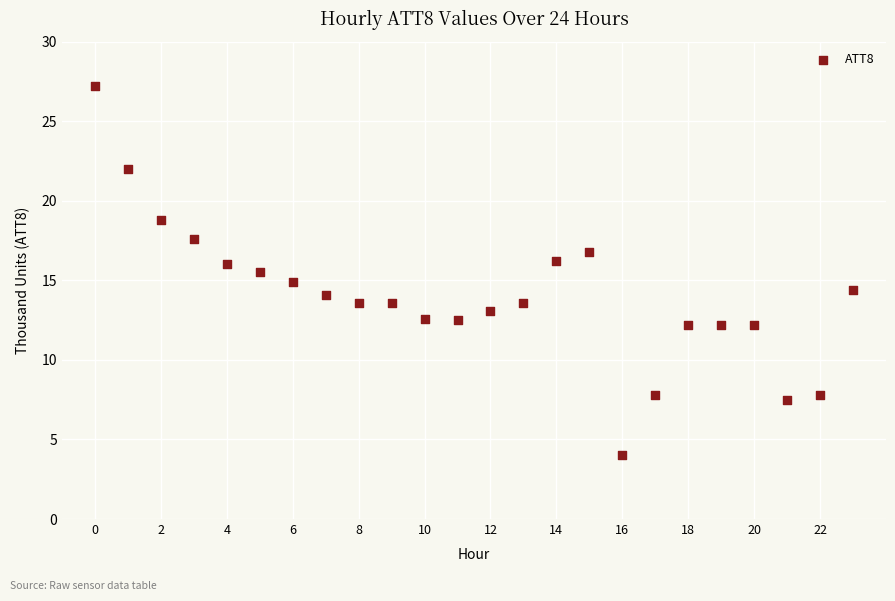

What is the range of Y values (max minus min)?

23.2